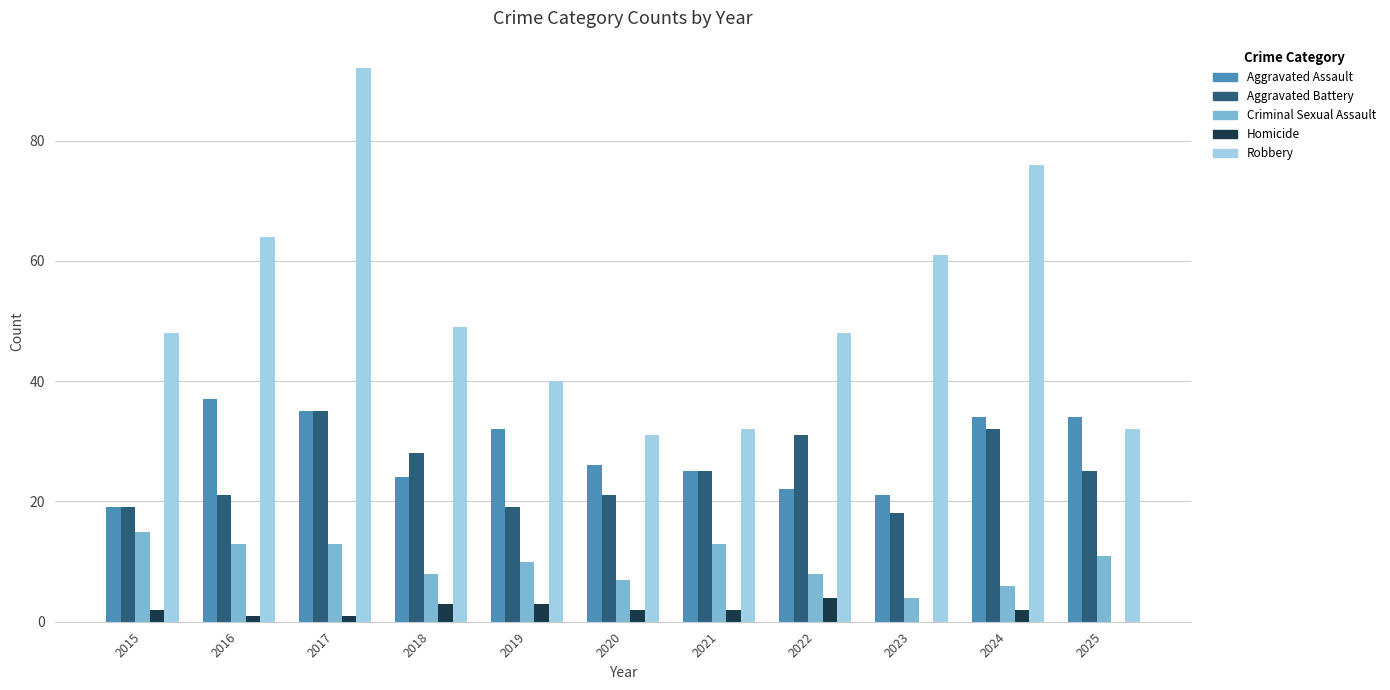

Which series has the largest total across all categories?

Robbery